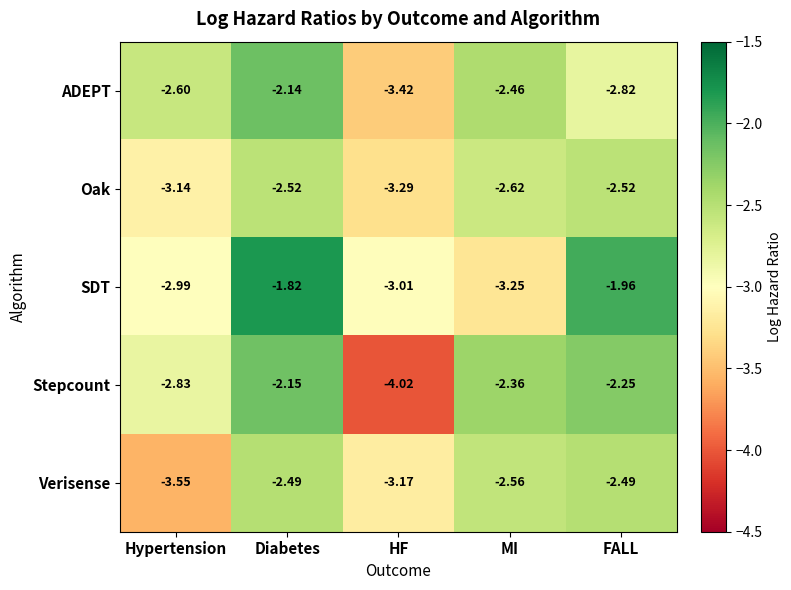

Which category has the lowest value in the Oak series?

HF